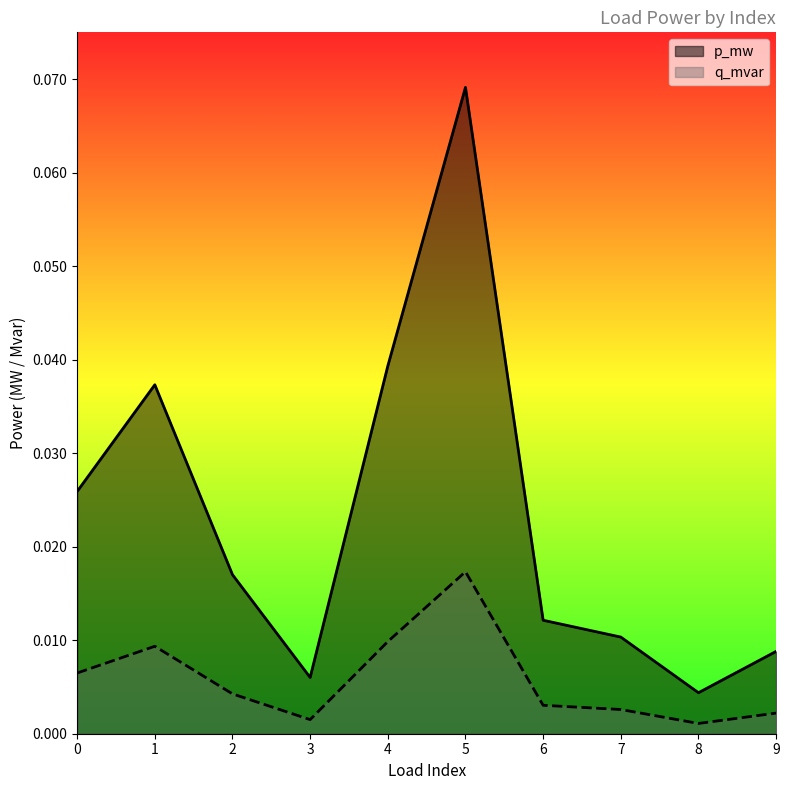

Which series has the largest total across all categories?

p_mw